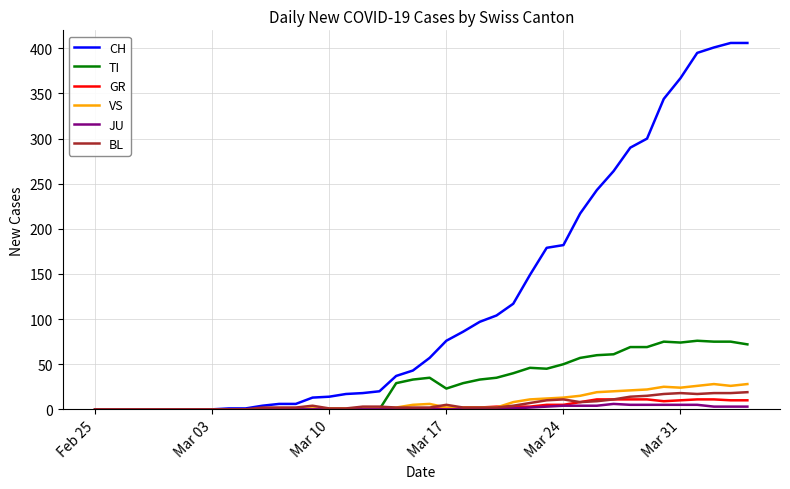

Which series has the largest total across all categories?

CH